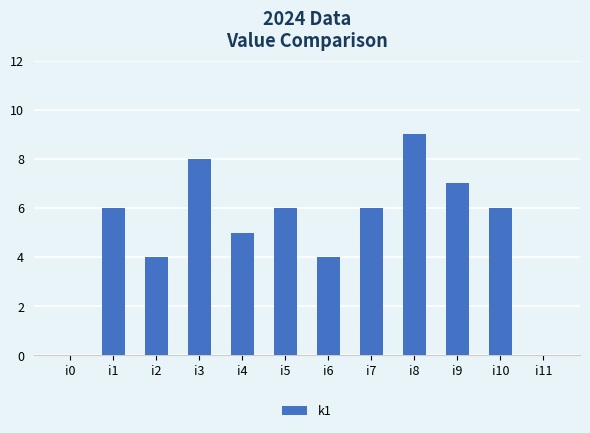

What is the change in value from i3 to i8?

+1